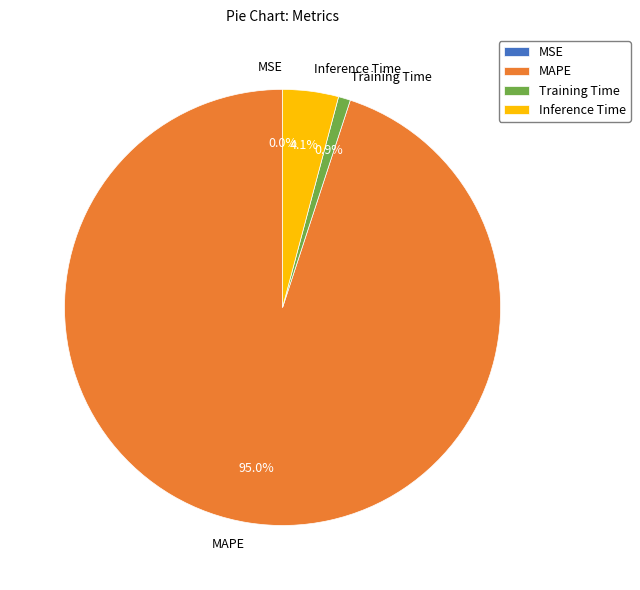

Which slice is the largest?

MAPE